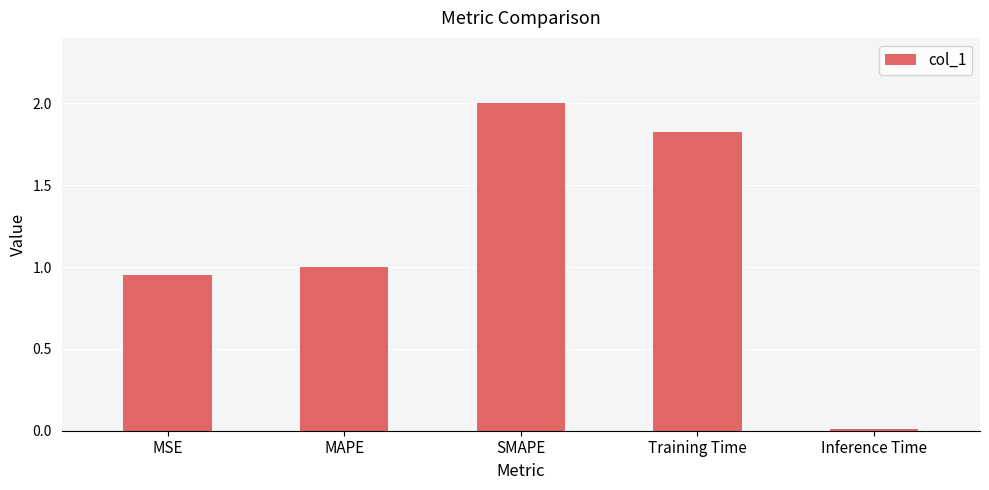

True or false: the data shows 1.0 at MAPE.

True